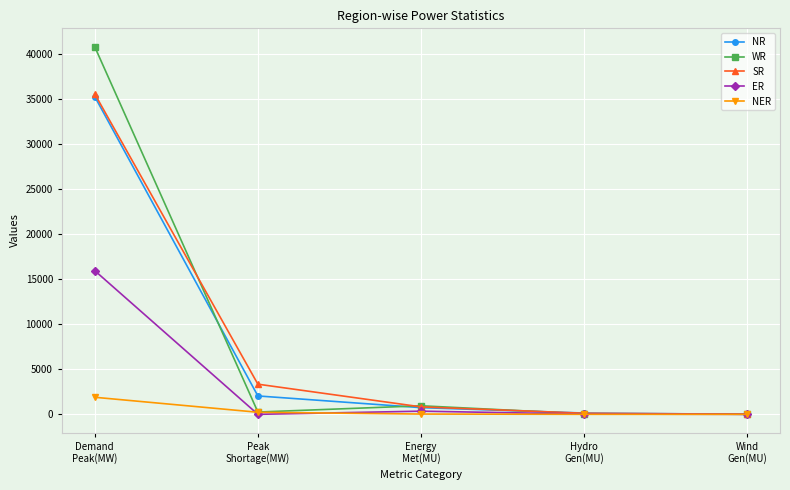

Which series has the widest spread of values?

WR